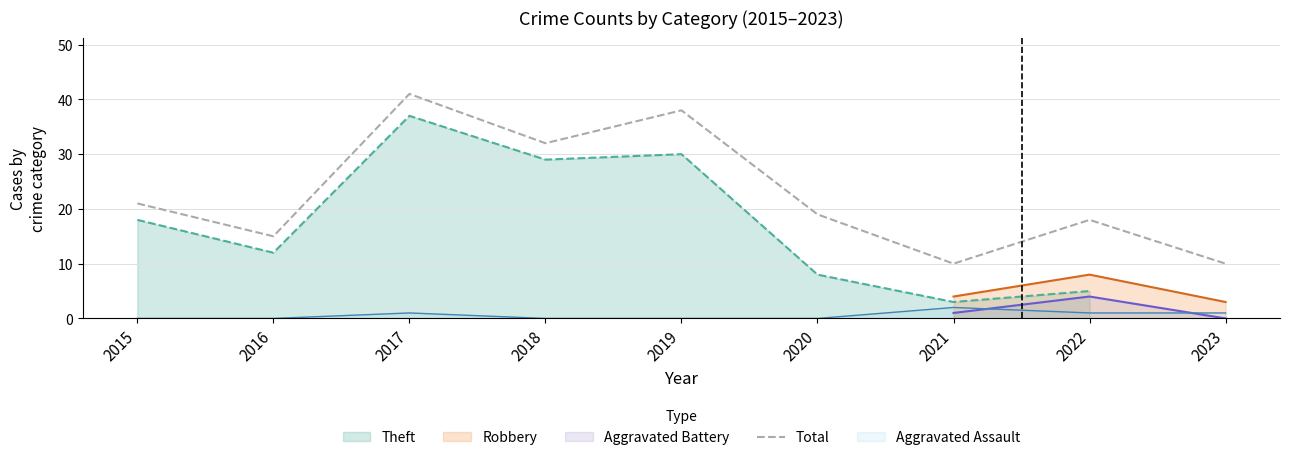

Reading left to right, list all the values displayed in this chart.

2015=21	2016=15	2017=41	2018=32	2019=38	2020=19	2021=10	2022=18	2023=10